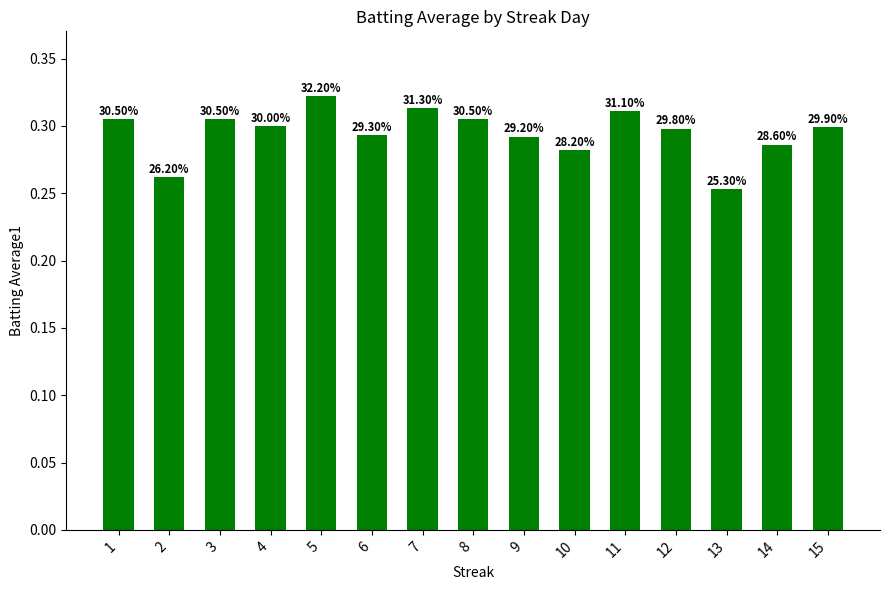

Does the chart contain stacked bars?

No